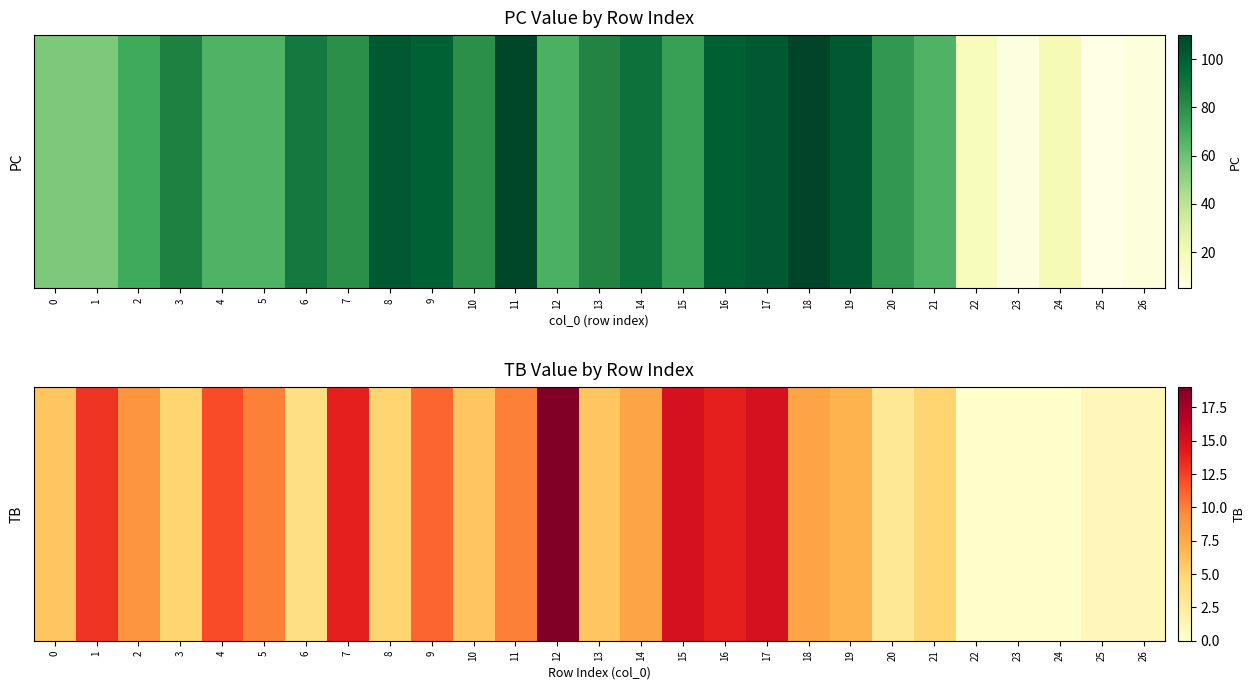

At which label does the data first exceed 7?

1